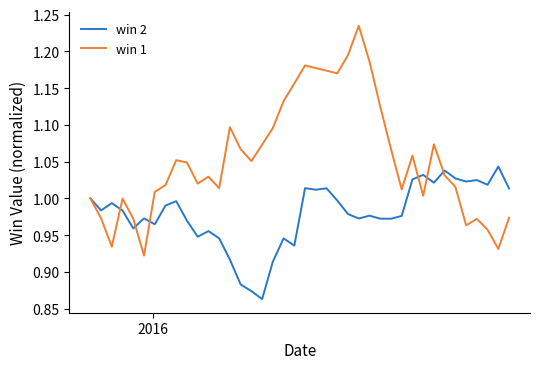

Which series has the widest spread of values?

win 1